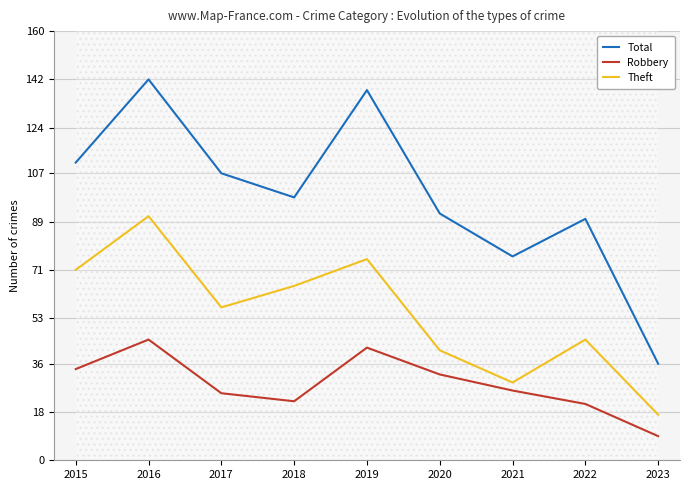

True or false: Robbery has a value of 28 at 2022.

False